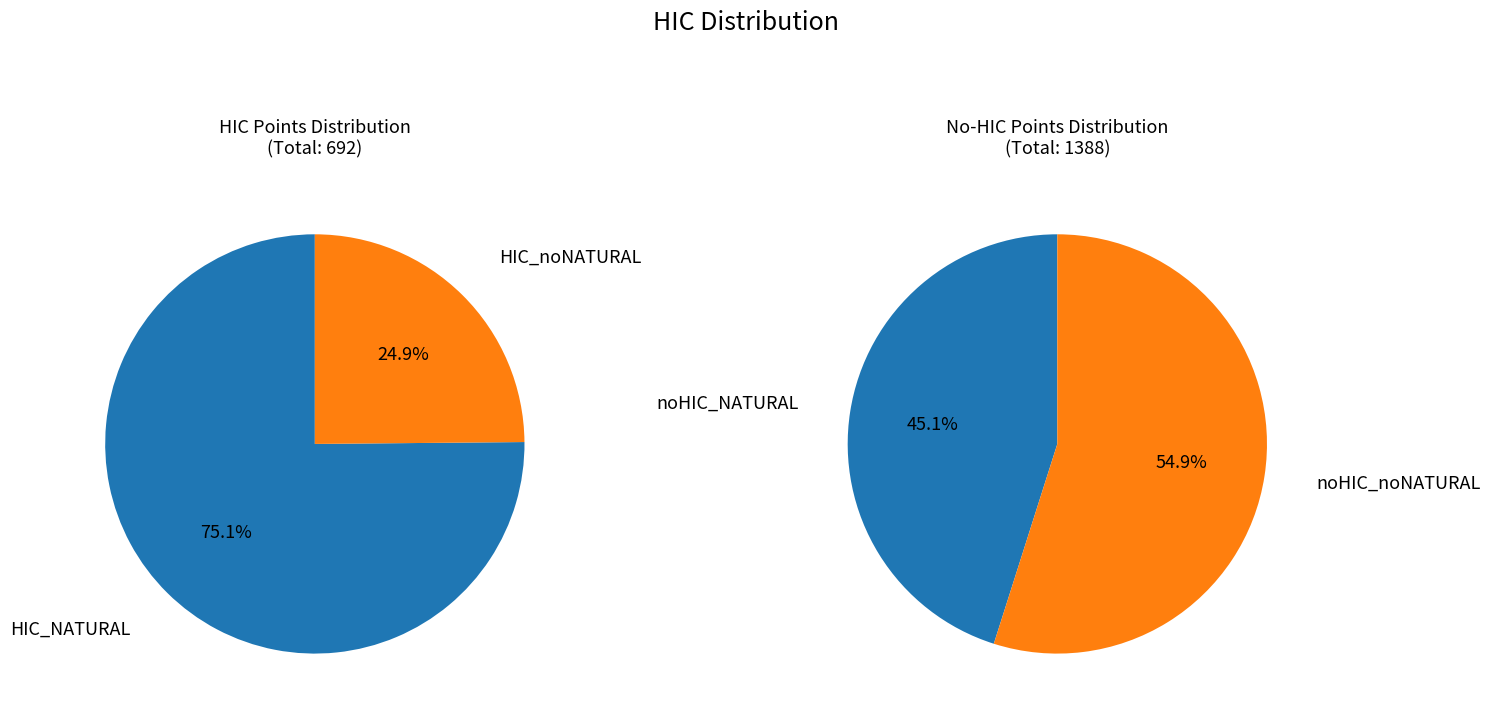

Combined, do HIC_NATURAL and HIC_noNATURAL account for over 50%?

No